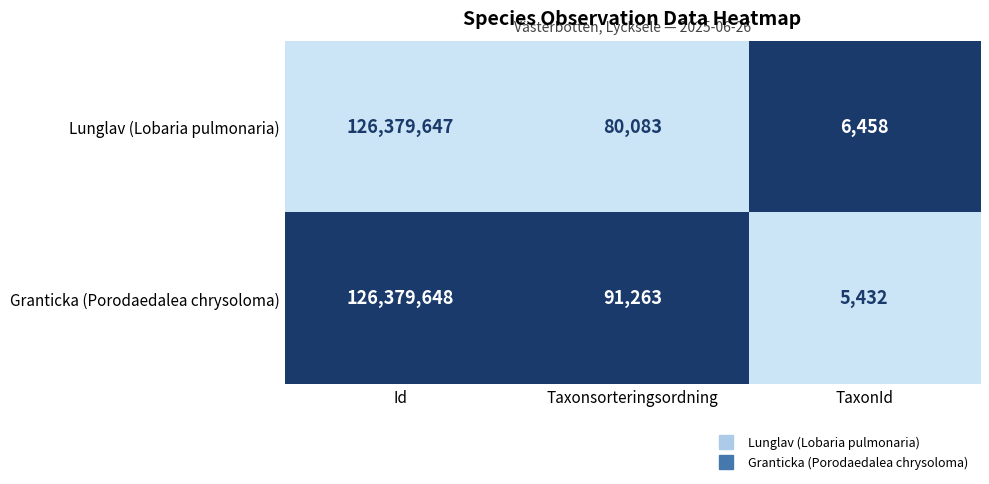

What is the greatest value displayed?

126379648